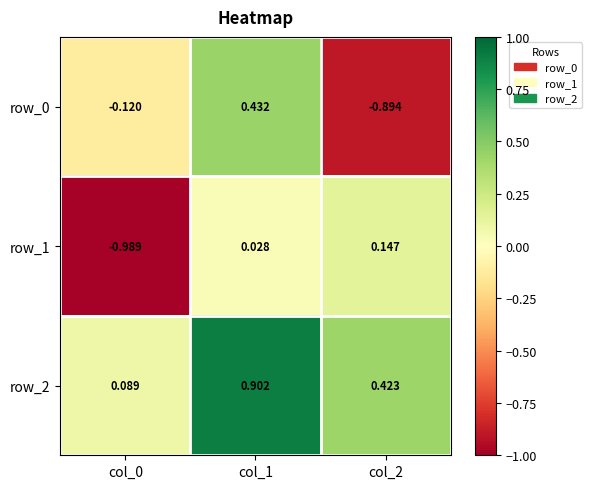

Is the value of row_0 at col_1 greater than the value of row_1 at col_1?

Yes